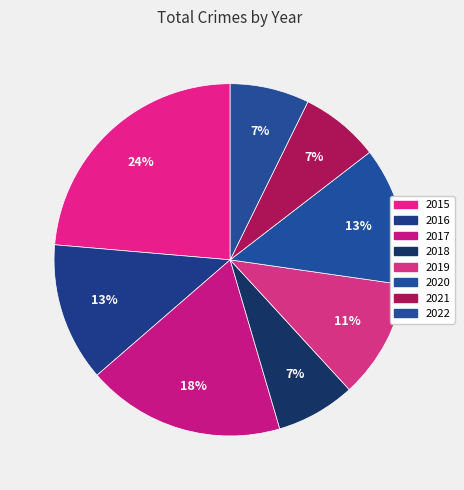

Does 2016 represent more than half of the total?

No